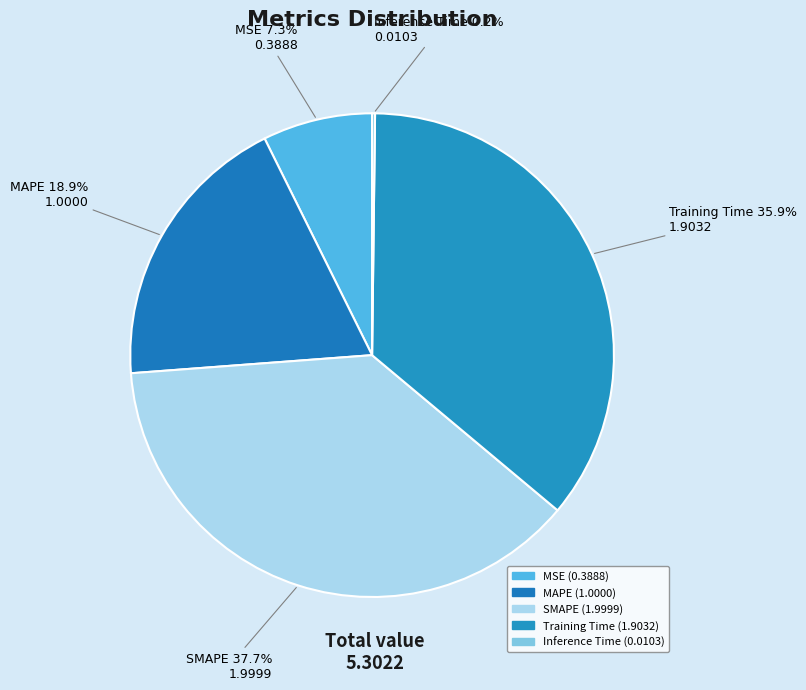

What is the smallest slice in the pie chart?

Inference Time